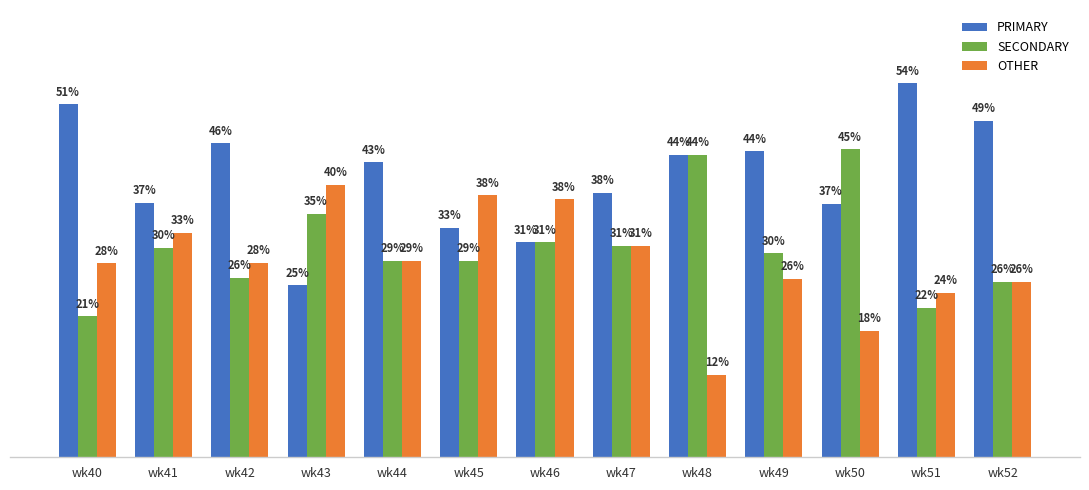

Reading left to right, transcribe all the data shown in this chart.

PRIMARY: 51.3	37.0	45.6	25.0	42.9	33.3	31.2	38.5	44.0	44.4	36.8	54.4	48.9
SECONDARY: 20.5	30.4	26.1	35.4	28.6	28.6	31.2	30.8	44.0	29.6	44.7	21.7	25.5
OTHER: 28.2	32.6	28.3	39.6	28.6	38.1	37.5	30.8	12.0	25.9	18.4	23.9	25.5